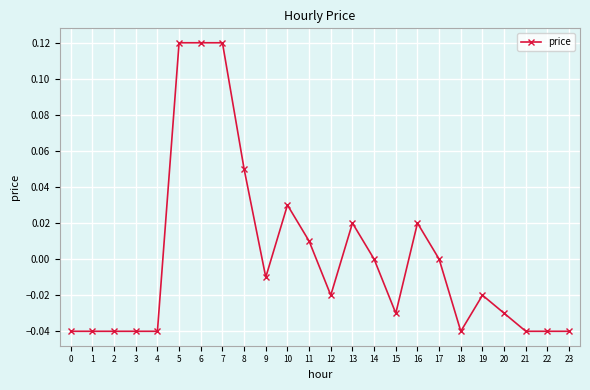

Is this an area chart (filled region under the line)?

No